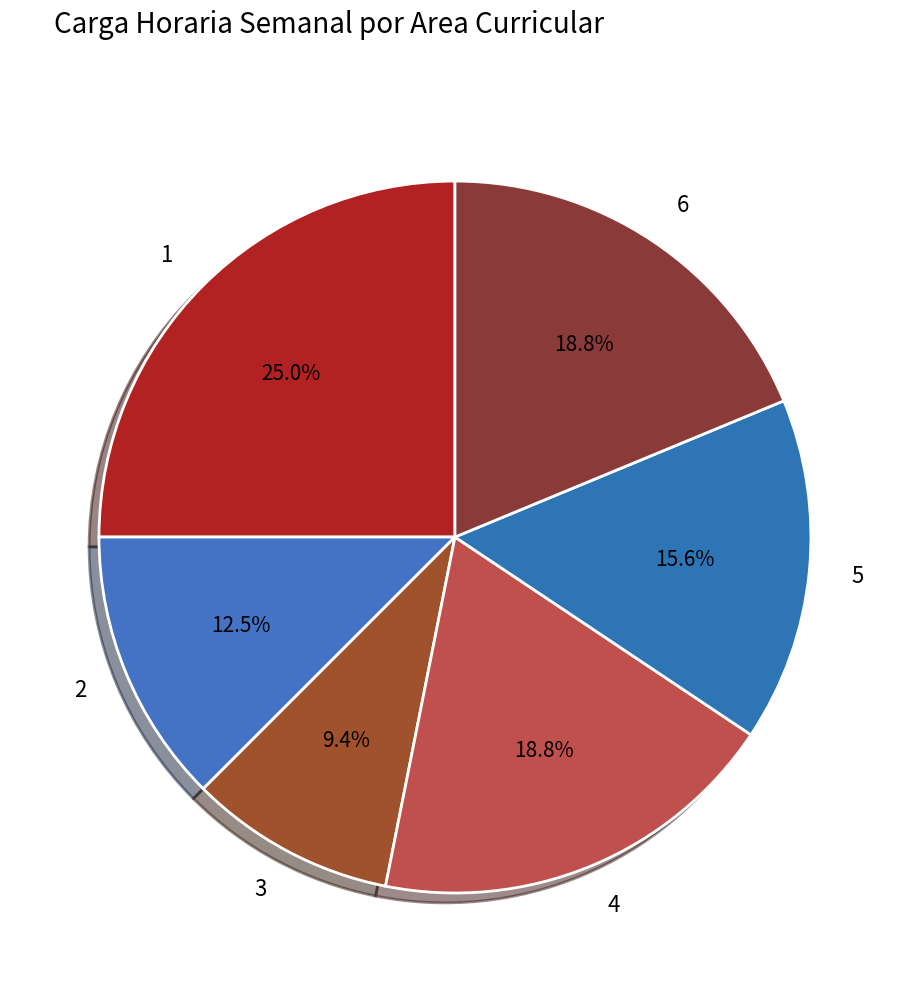

What percentage do 3 and 5 together represent?

25.0%